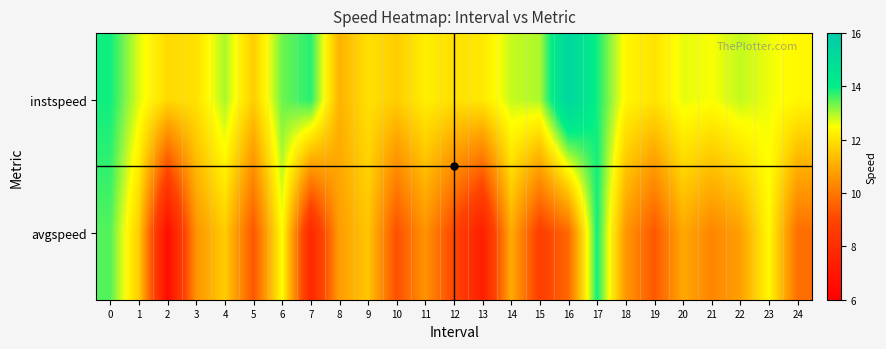

What is the total value across all series at 19?

21.4